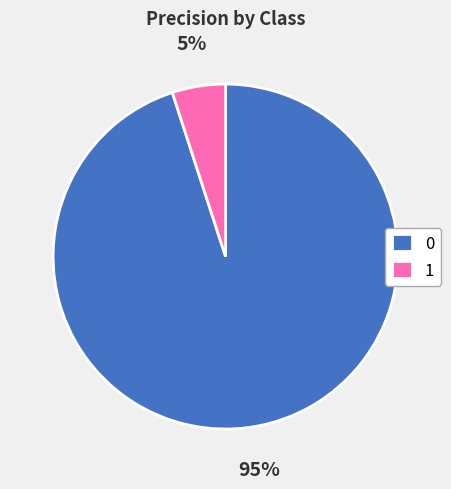

Is the sum of 1 and 0 greater than half?

Yes